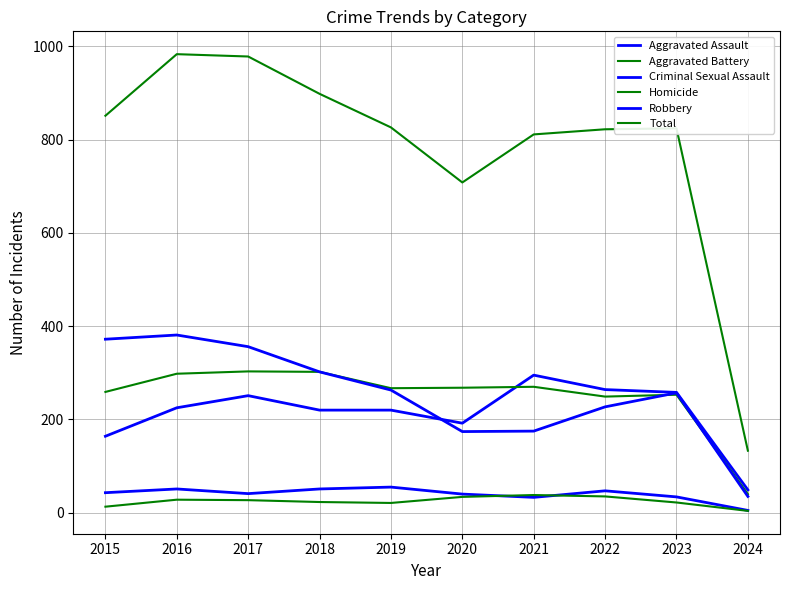

What is the value of the Robbery point at the 9th from the left?

257